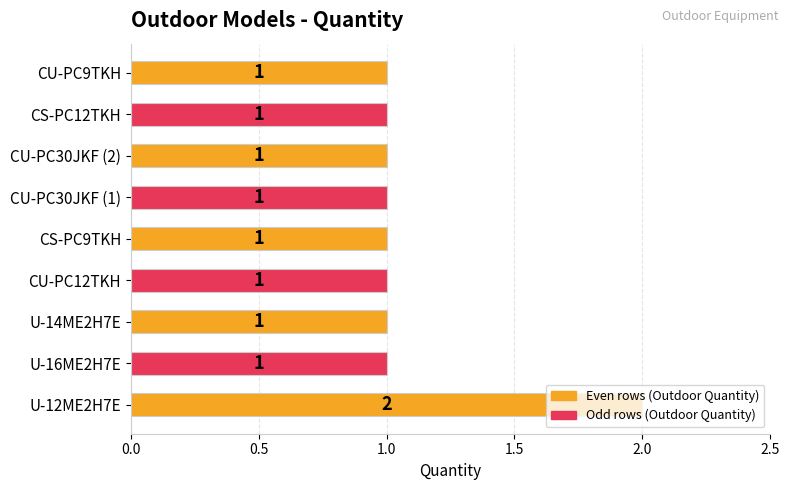

True or false: the data shows 1 at CS-PC12TKH.

True